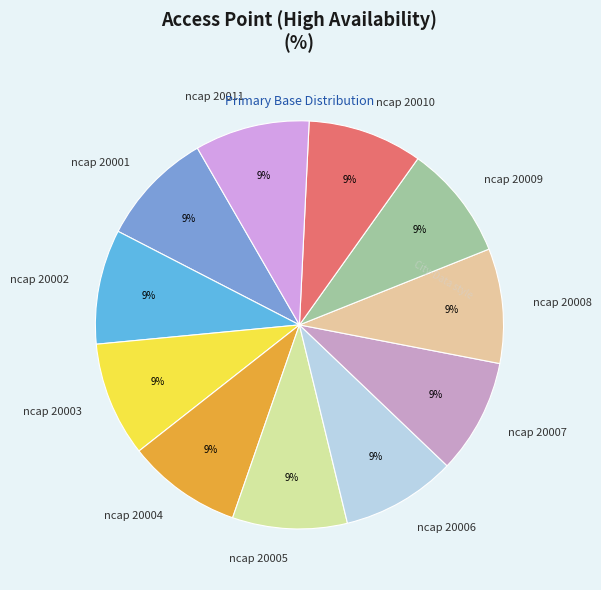

Is it true that ncap 20009 is 1% of the pie?

False